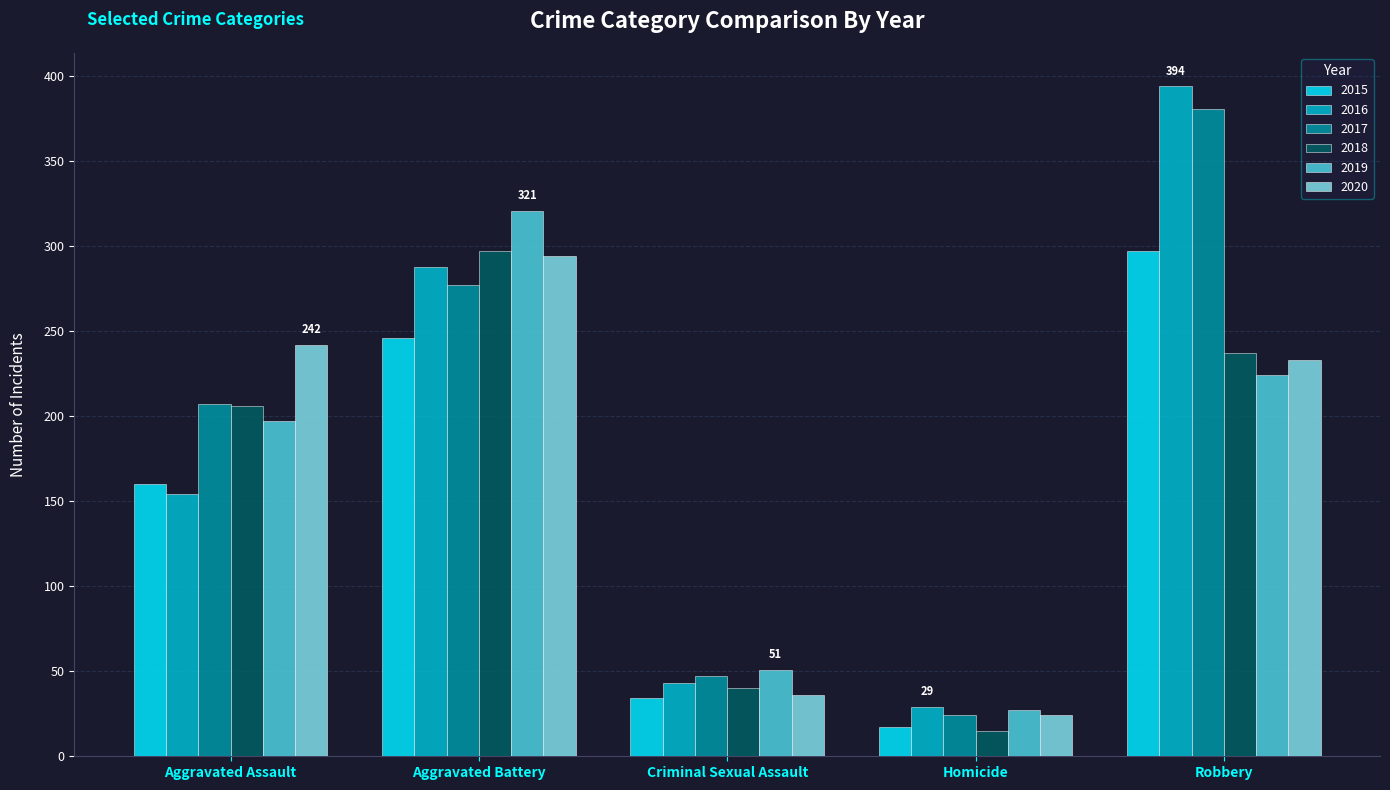

What is the label of the 2nd bar from the right?

Homicide